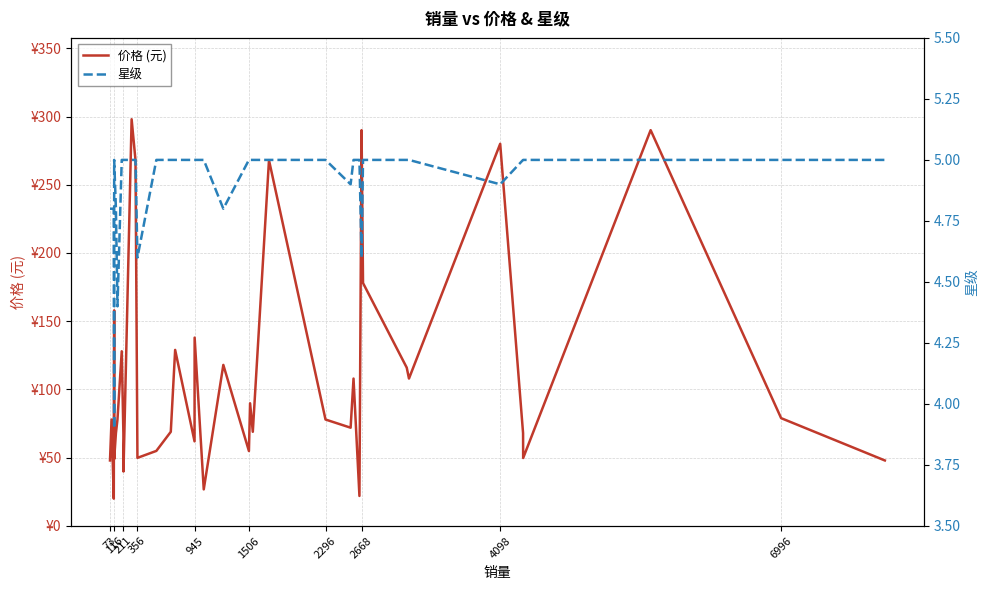

What is the label of the 10th point from the left?

6996